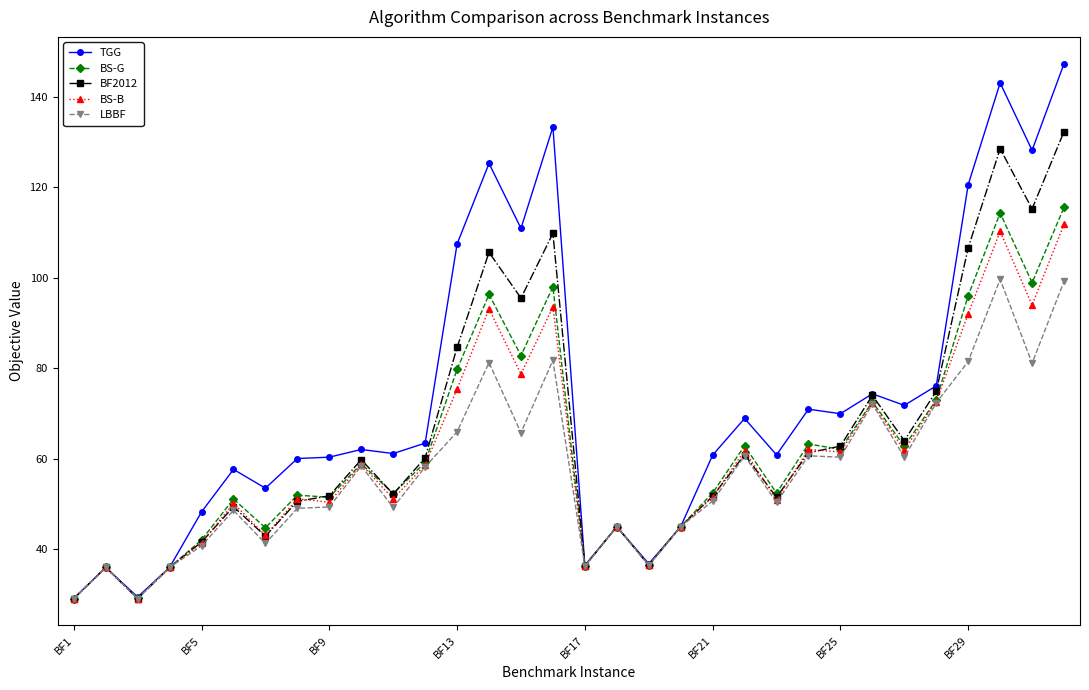

What is the smallest value displayed?

29.1